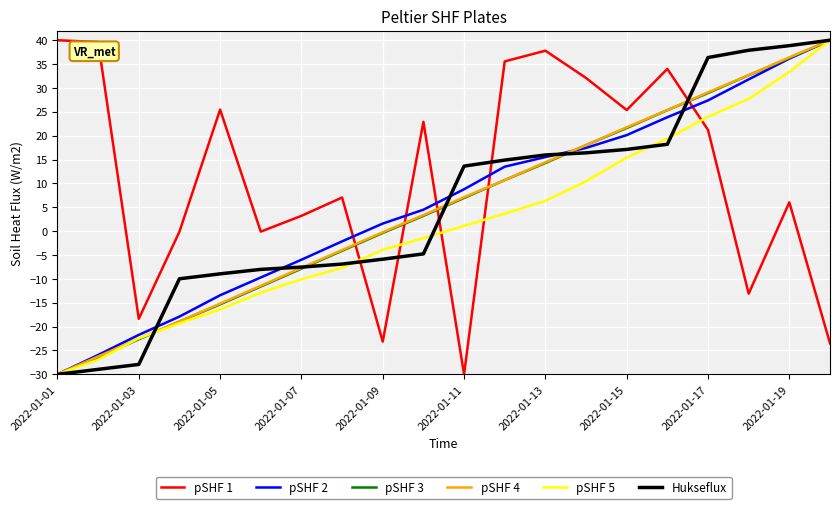

What is the greatest value displayed?

40.0